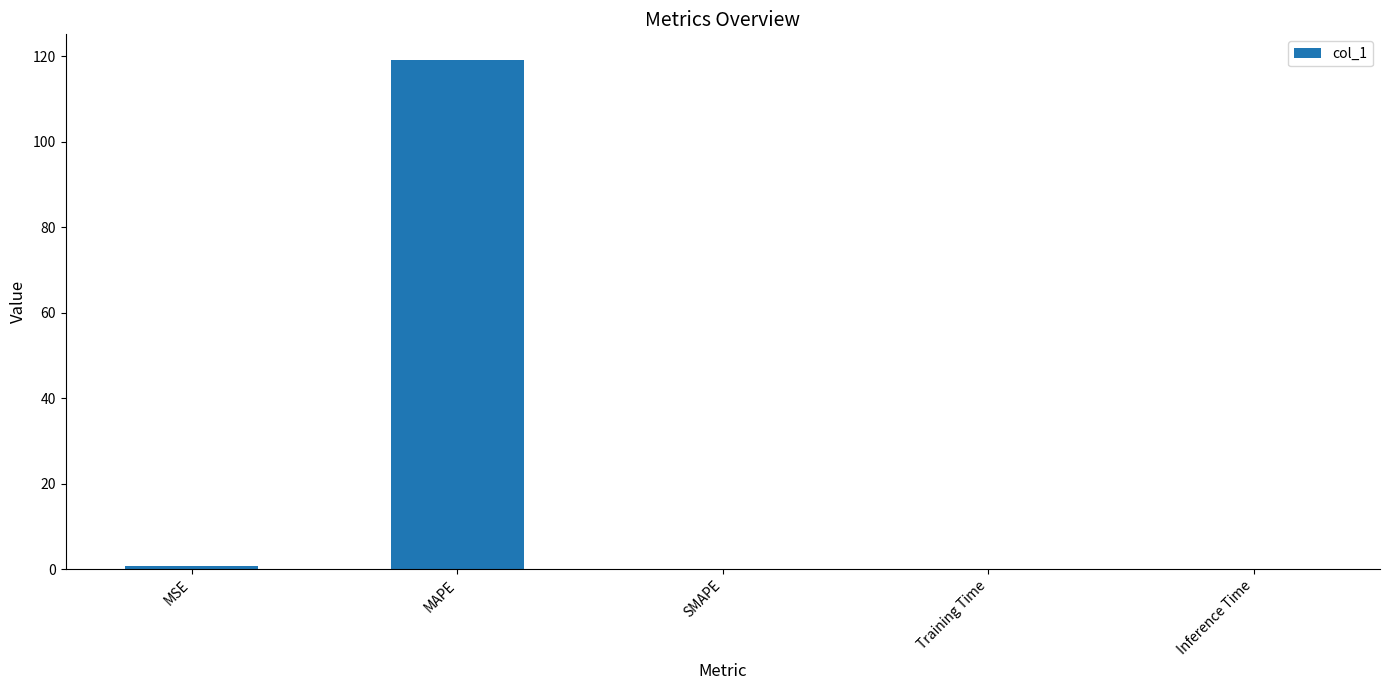

What is the difference between the values at MAPE and MSE?

118.5